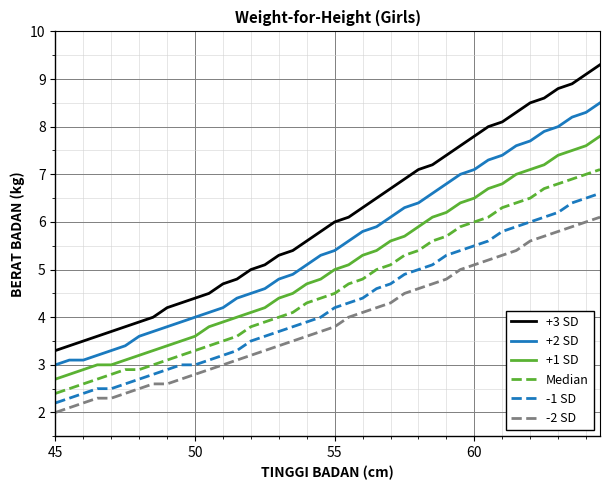

What is the highest value of the +1 SD series?

7.8